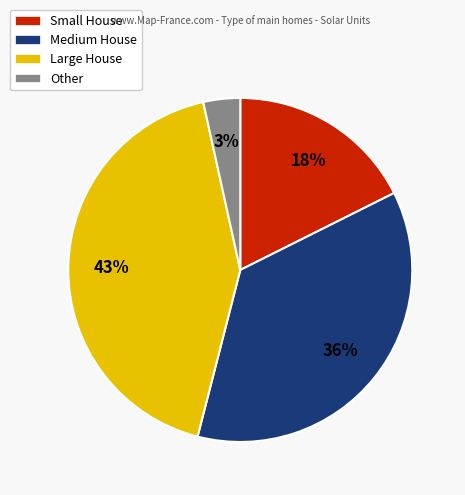

To the nearest percent, what percentage of the pie is Large House?

43%